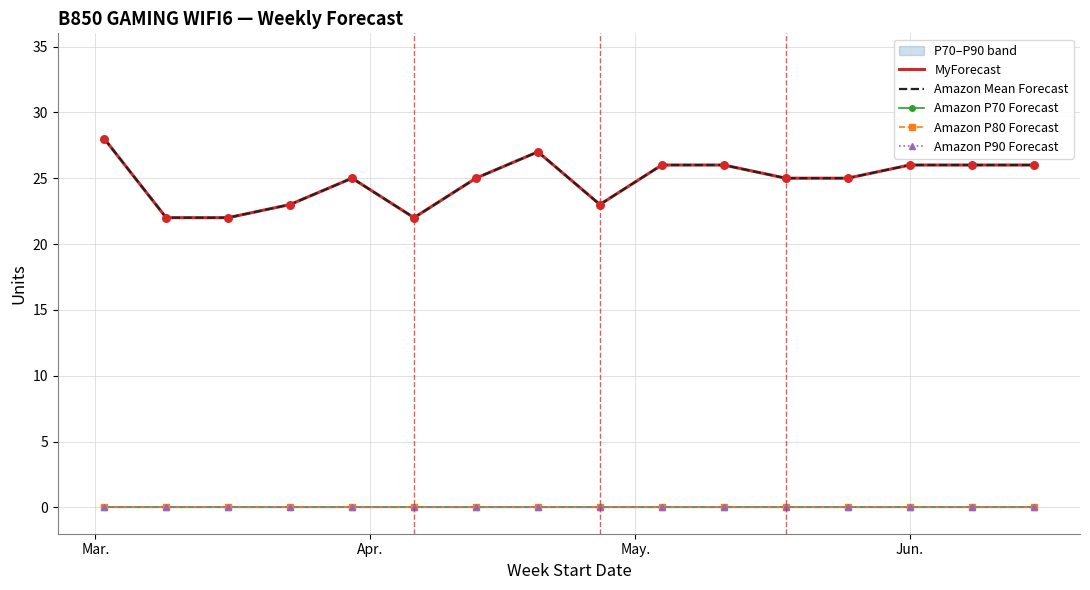

At how many categories does at least one series exceed 20?

16